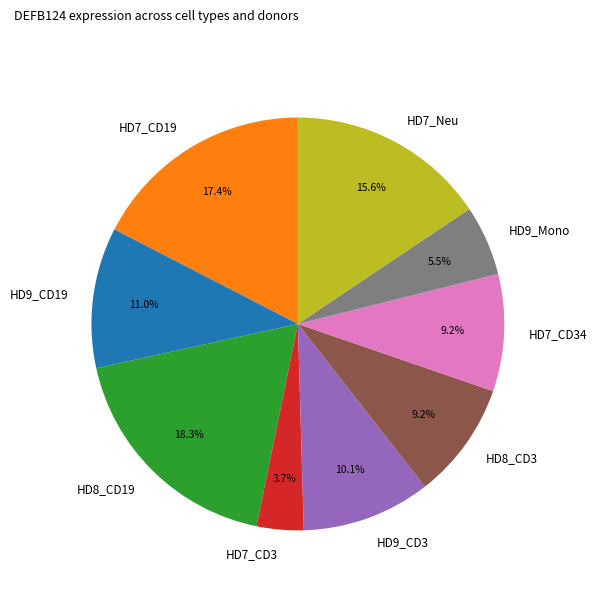

What is the smallest slice in the pie chart?

HD7_CD3